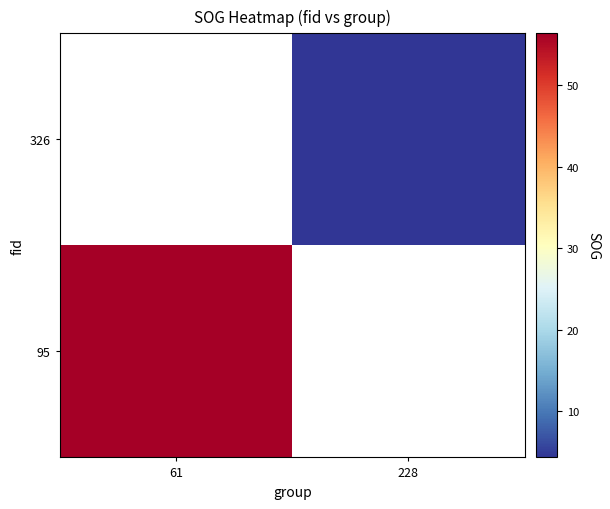

Is the value of 95 at 228 greater than the value of 326 at 61?

No